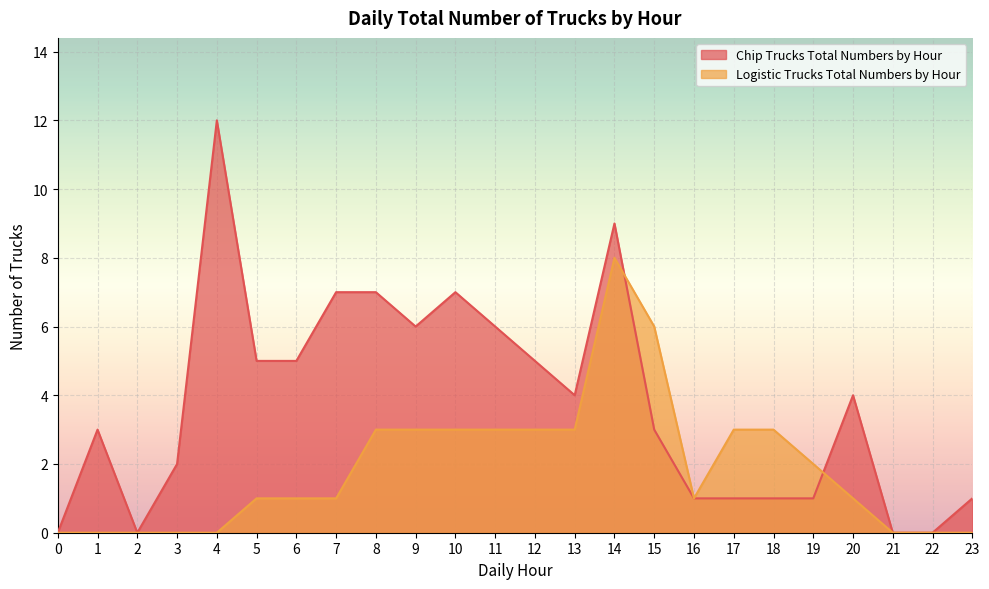

At which category does Chip Trucks Total Numbers by Hour reach its first local valley?

2